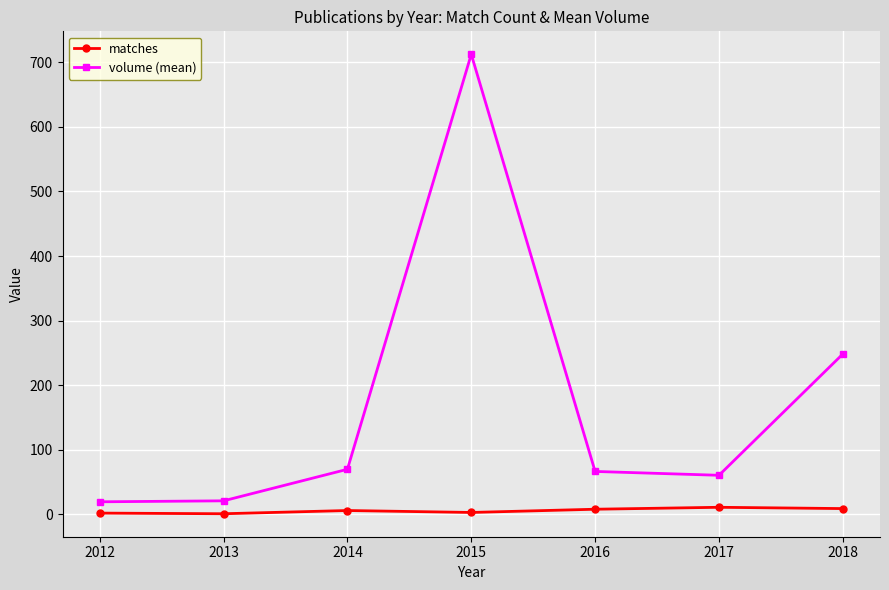

Rank the series by their average value, from highest to lowest.

volume (mean), matches